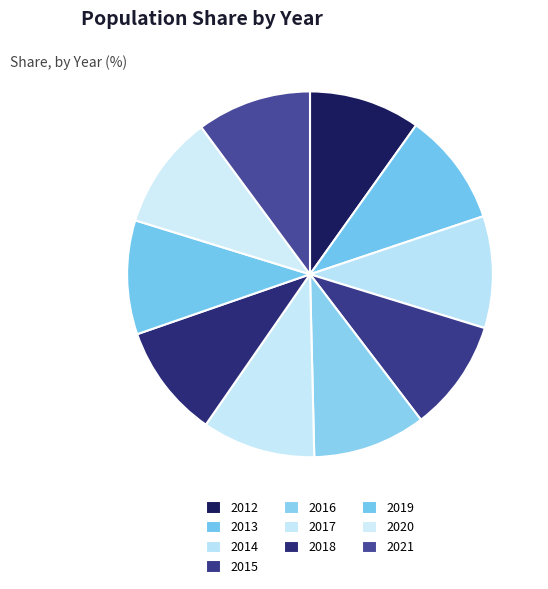

How many slices are in this pie chart?

10